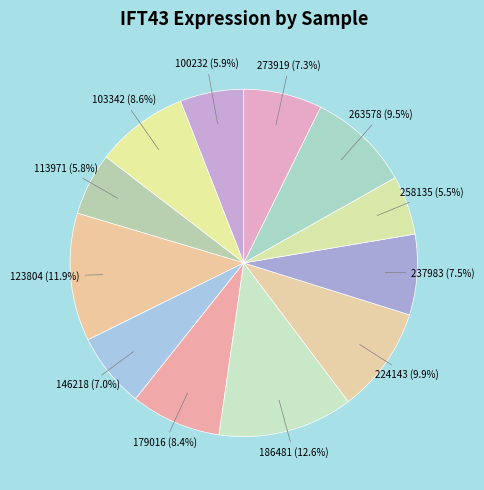

How many slices are in this pie chart?

12